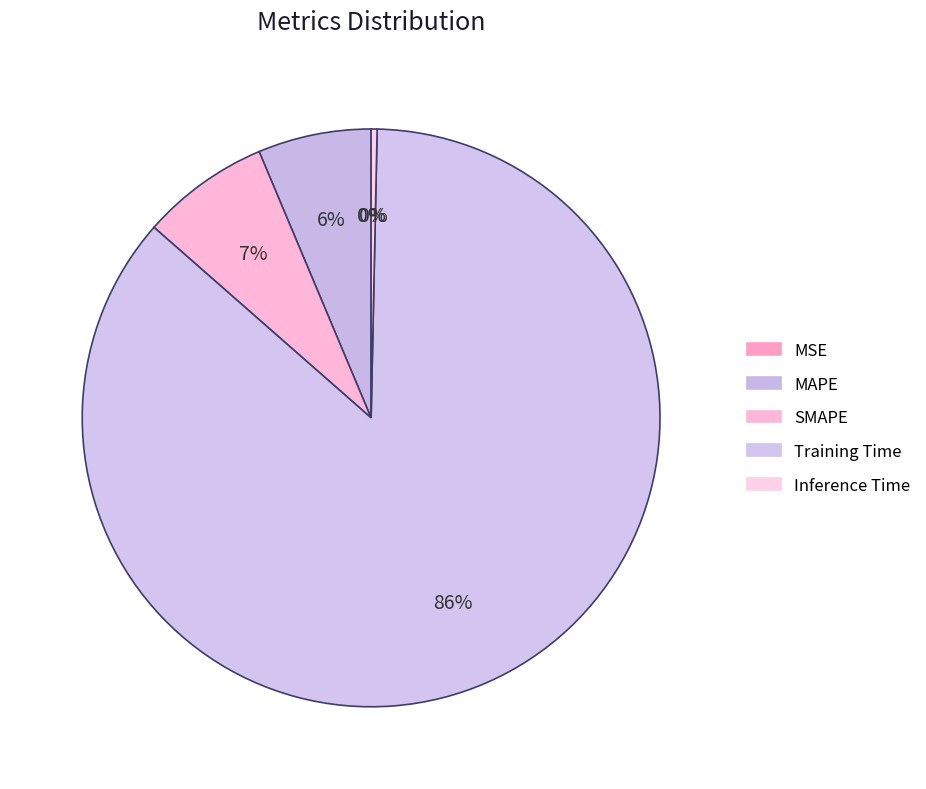

Does Training Time represent more than half of the total?

Yes